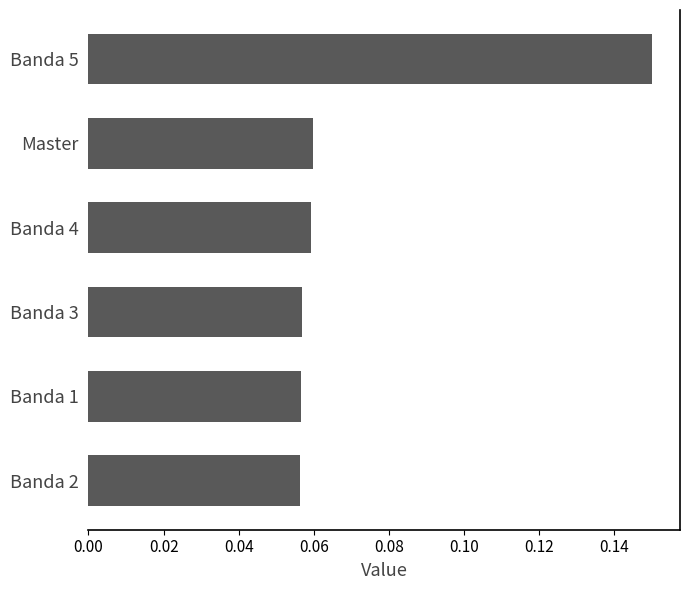

What is the label of the 3rd bar from the top?

Banda 4